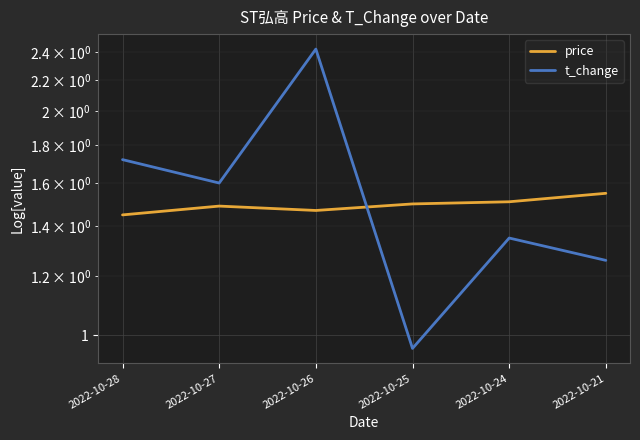

Which series ends up on top after the final intersection of price and t_change?

price